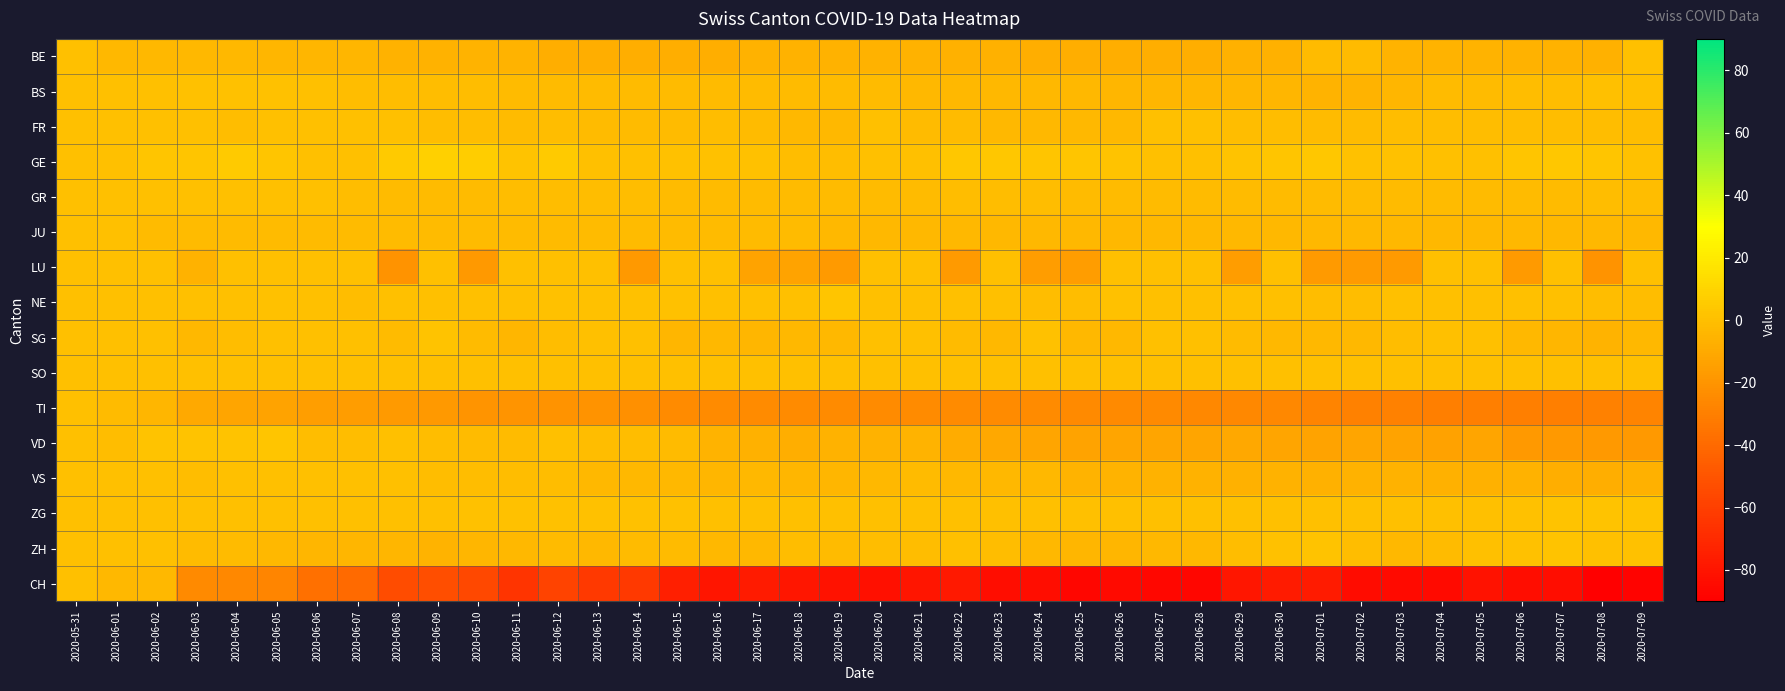

Which category has the lowest value across all series?

2020-07-08